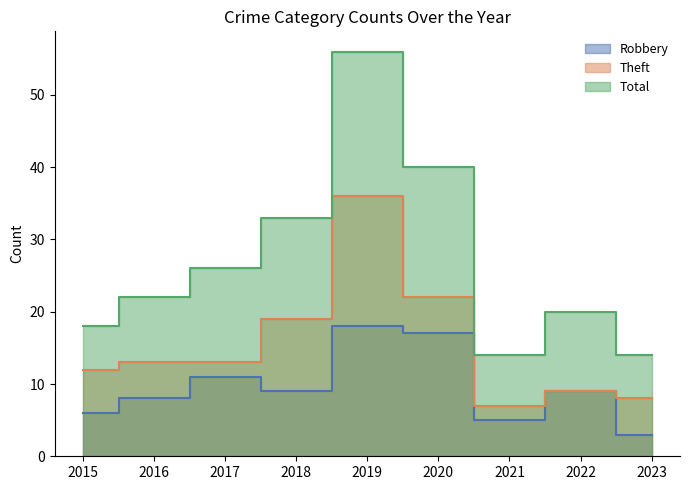

Reading left to right, what are all the values shown in this chart?

Robbery: 6	8	11	9	18	17	5	9	3
Theft: 12	13	13	19	36	22	7	9	8
Total: 18	22	26	33	56	40	14	20	14